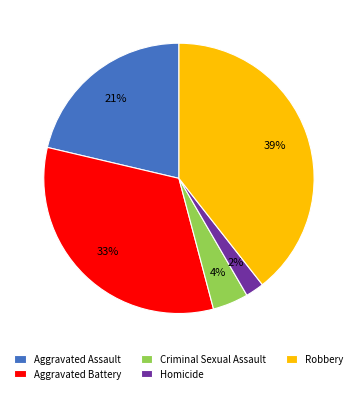

Does any single category account for the majority?

No